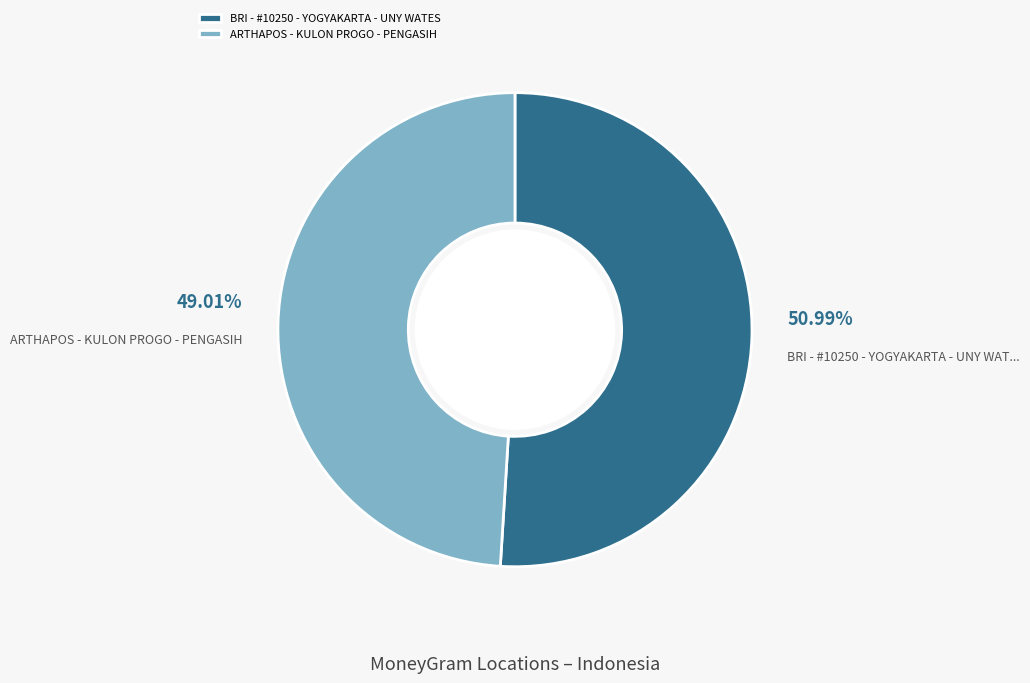

Combined, what portion of the pie is ARTHAPOS - KULON PROGO - PENGASIH and BRI - #10250 - YOGYAKARTA - UNY WATES?

100.0%